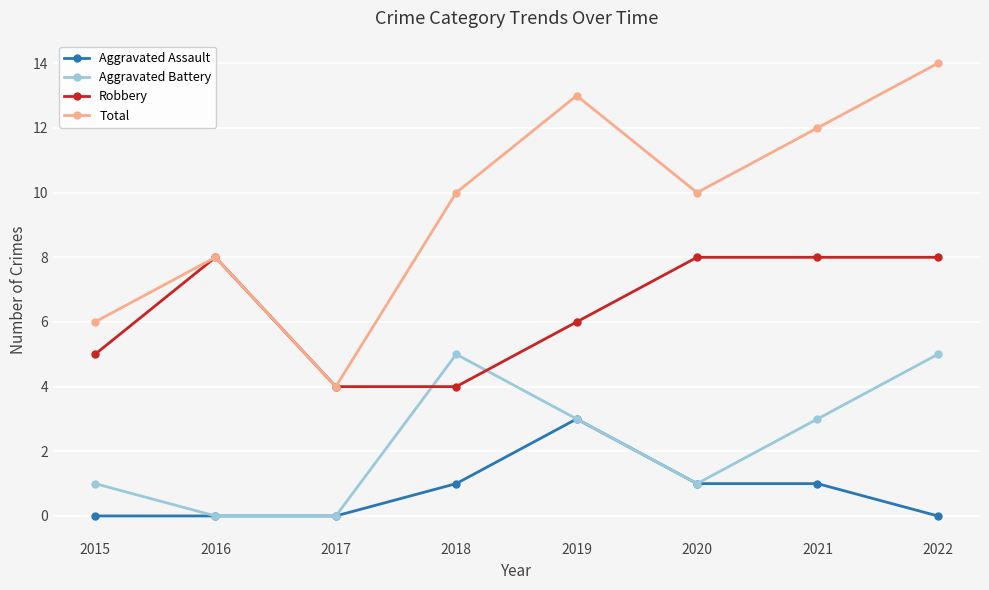

What is the sum of the Aggravated Battery values at 2022 and 2019?

8